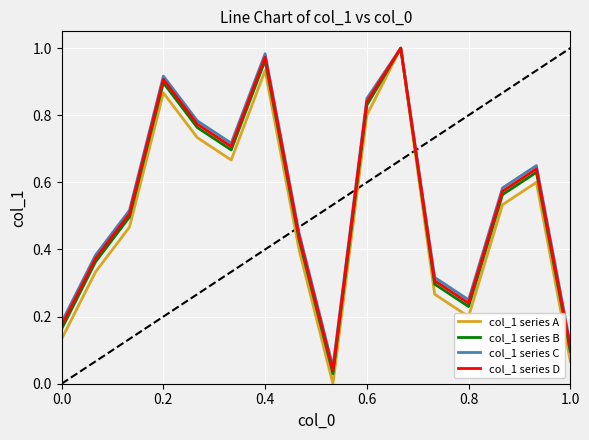

What are all the series names shown in the legend?

col_1 series A, col_1 series B, col_1 series C, col_1 series D